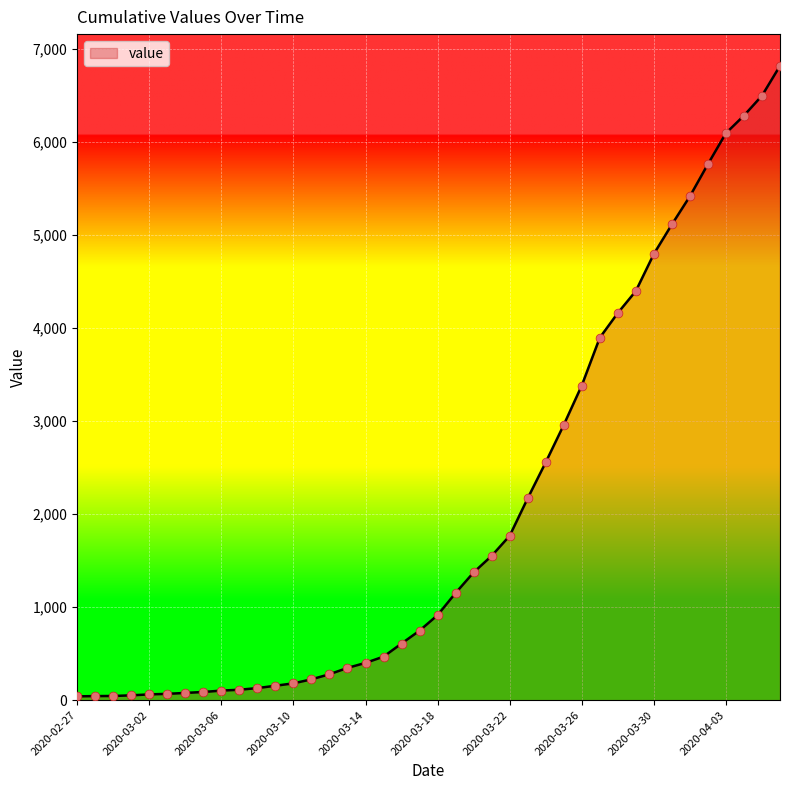

What is the maximum value shown in the chart?

6822